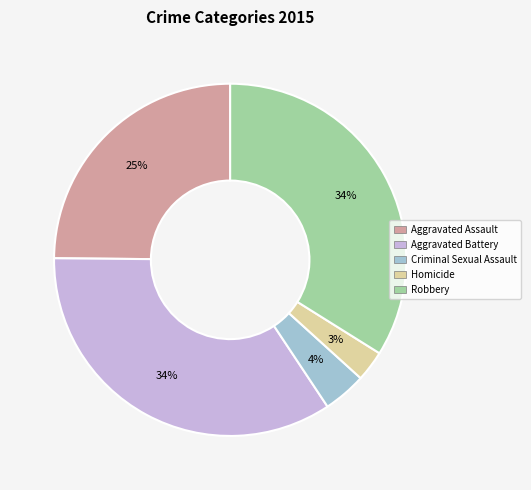

Does any single category account for the majority?

No